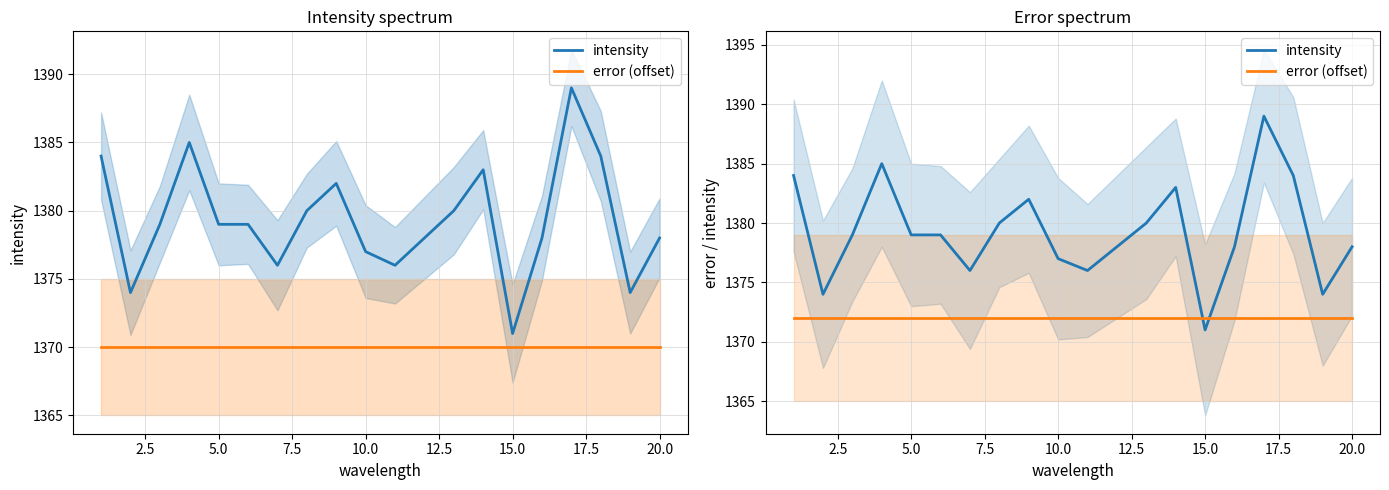

How many data points does each series have?

20